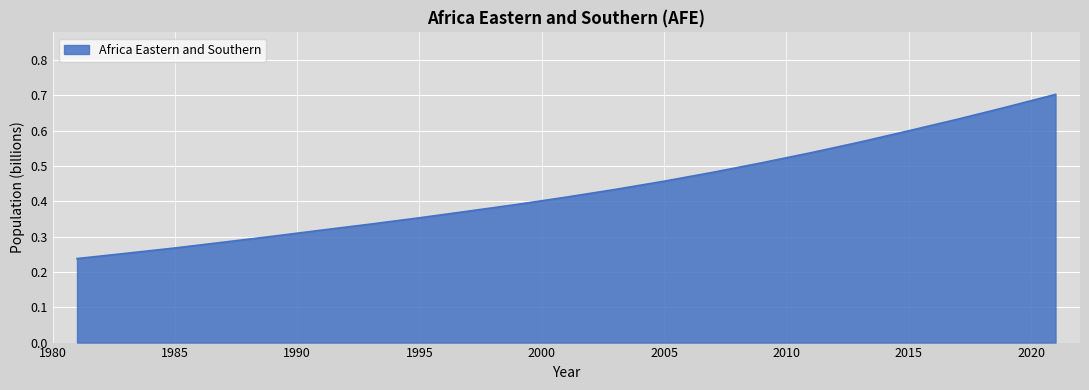

What is the greatest value displayed?

0.7